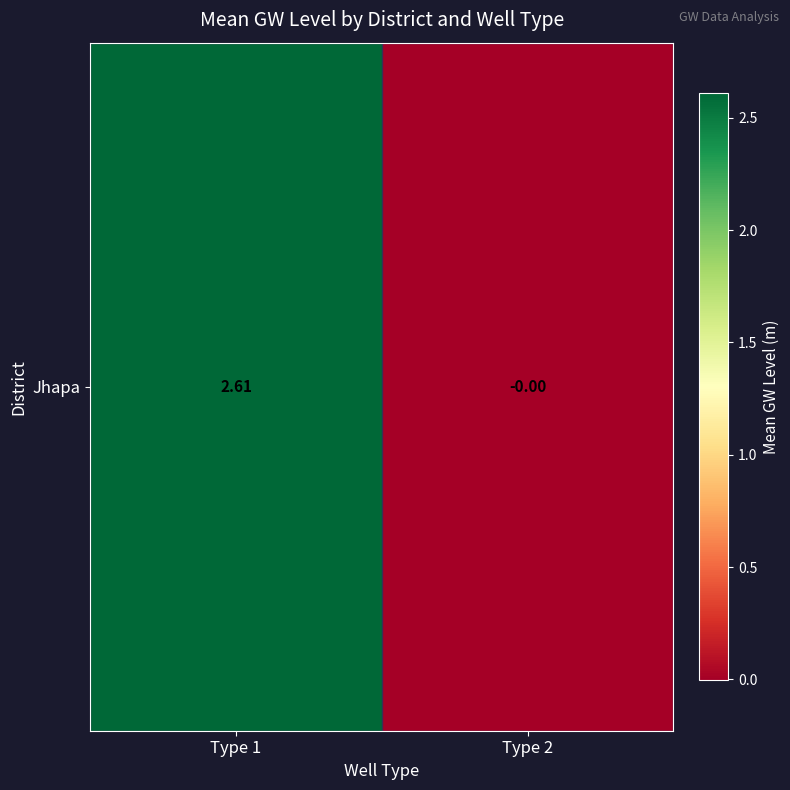

List the labels in order of value, smallest first.

Type 2, Type 1